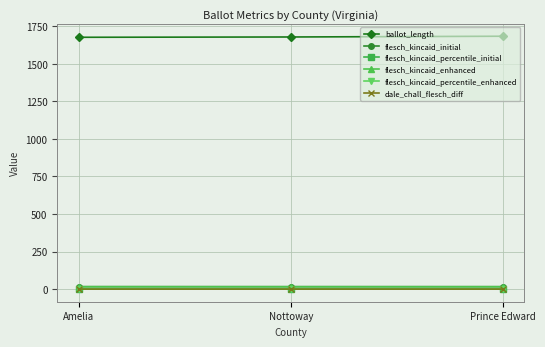

What is the greatest value displayed?

1683.0